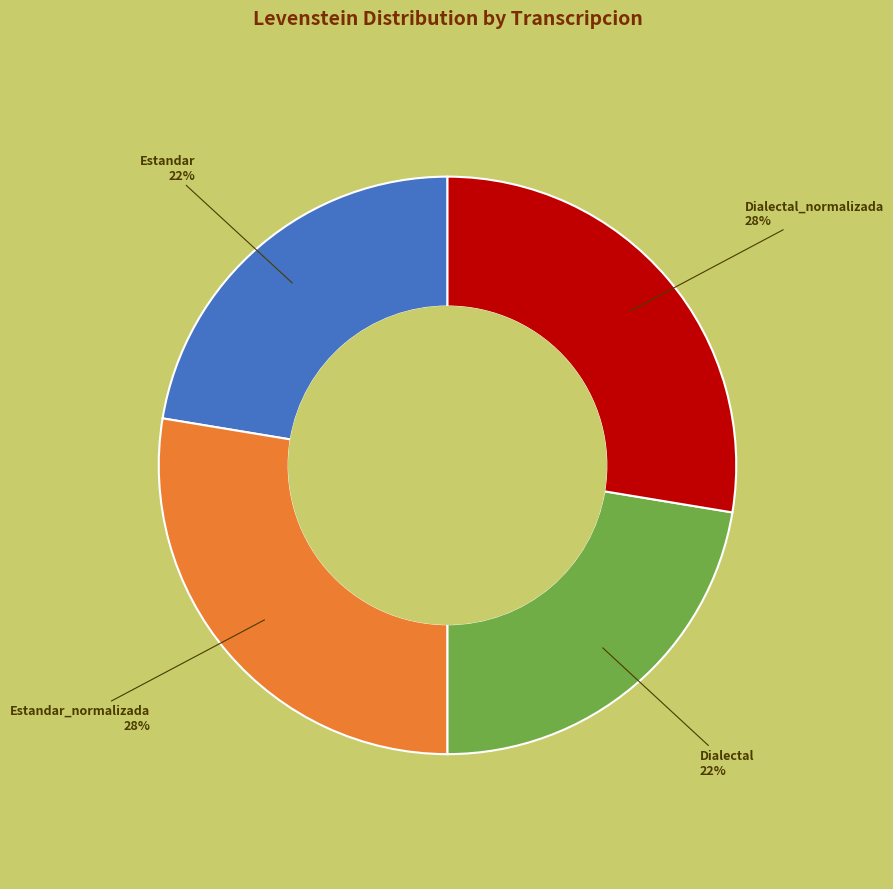

To the nearest percent, what is the average slice percentage?

25%